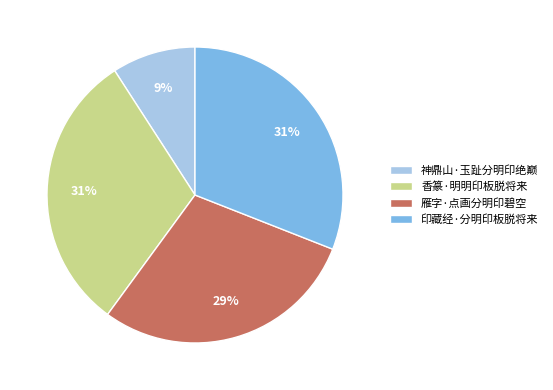

Is the sum of 香篆·明明印板脱将来 and 印藏经·分明印板脱将来 greater than half?

Yes